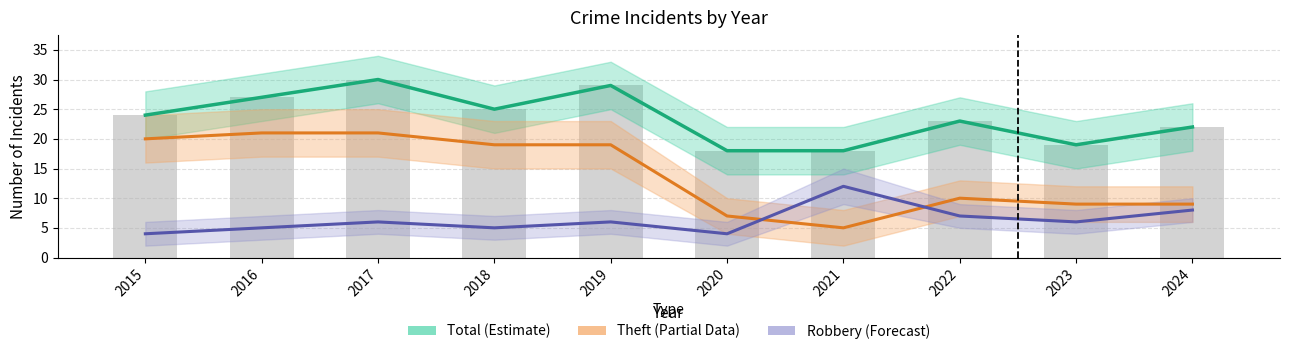

Reading right to left, extract all data points from this chart.

Total (Estimate): 2024=22	2023=19	2022=23	2021=18	2020=18	2019=29	2018=25	2017=30	2016=27	2015=24
Theft (Partial): 2024=9	2023=9	2022=10	2021=5	2020=7	2019=19	2018=19	2017=21	2016=21	2015=20
Robbery (Forecast): 2024=8	2023=6	2022=7	2021=12	2020=4	2019=6	2018=5	2017=6	2016=5	2015=4